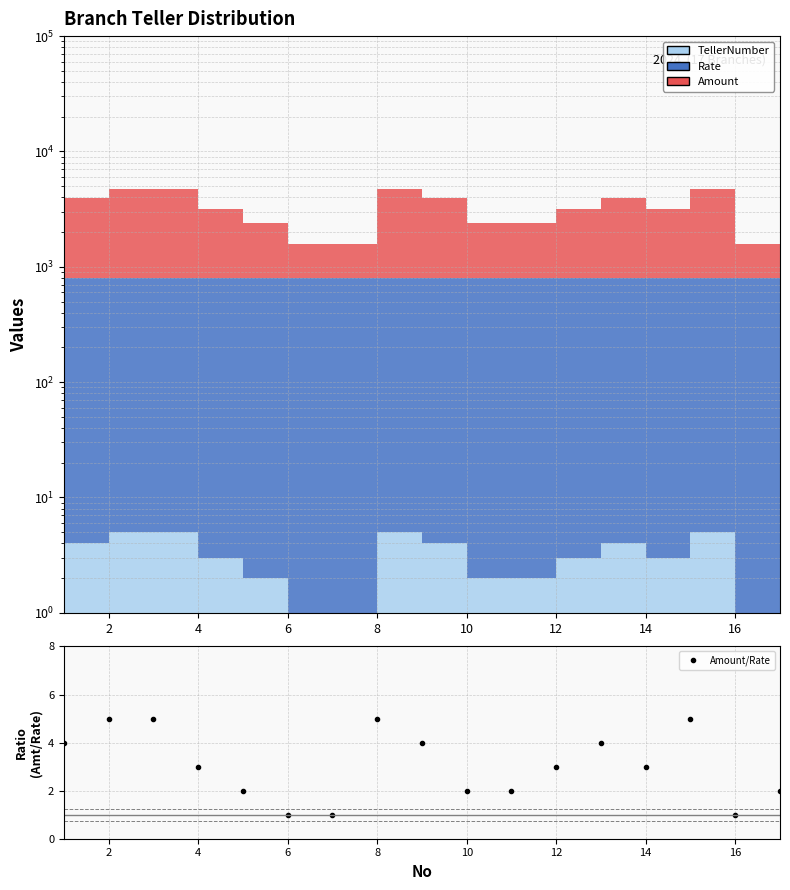

What is the sum of all values?

52